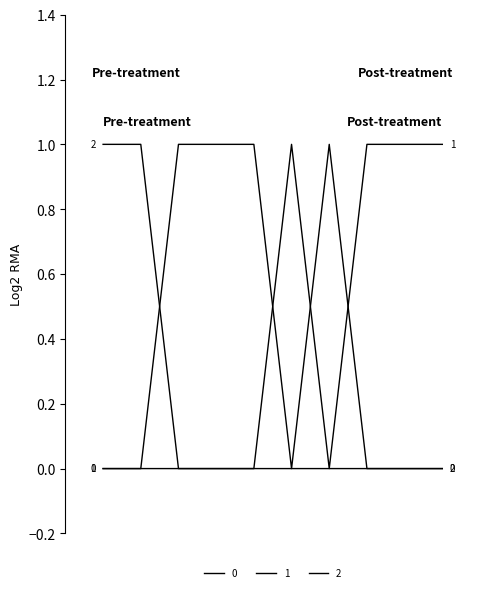

What is the highest value of the 1 series?

1